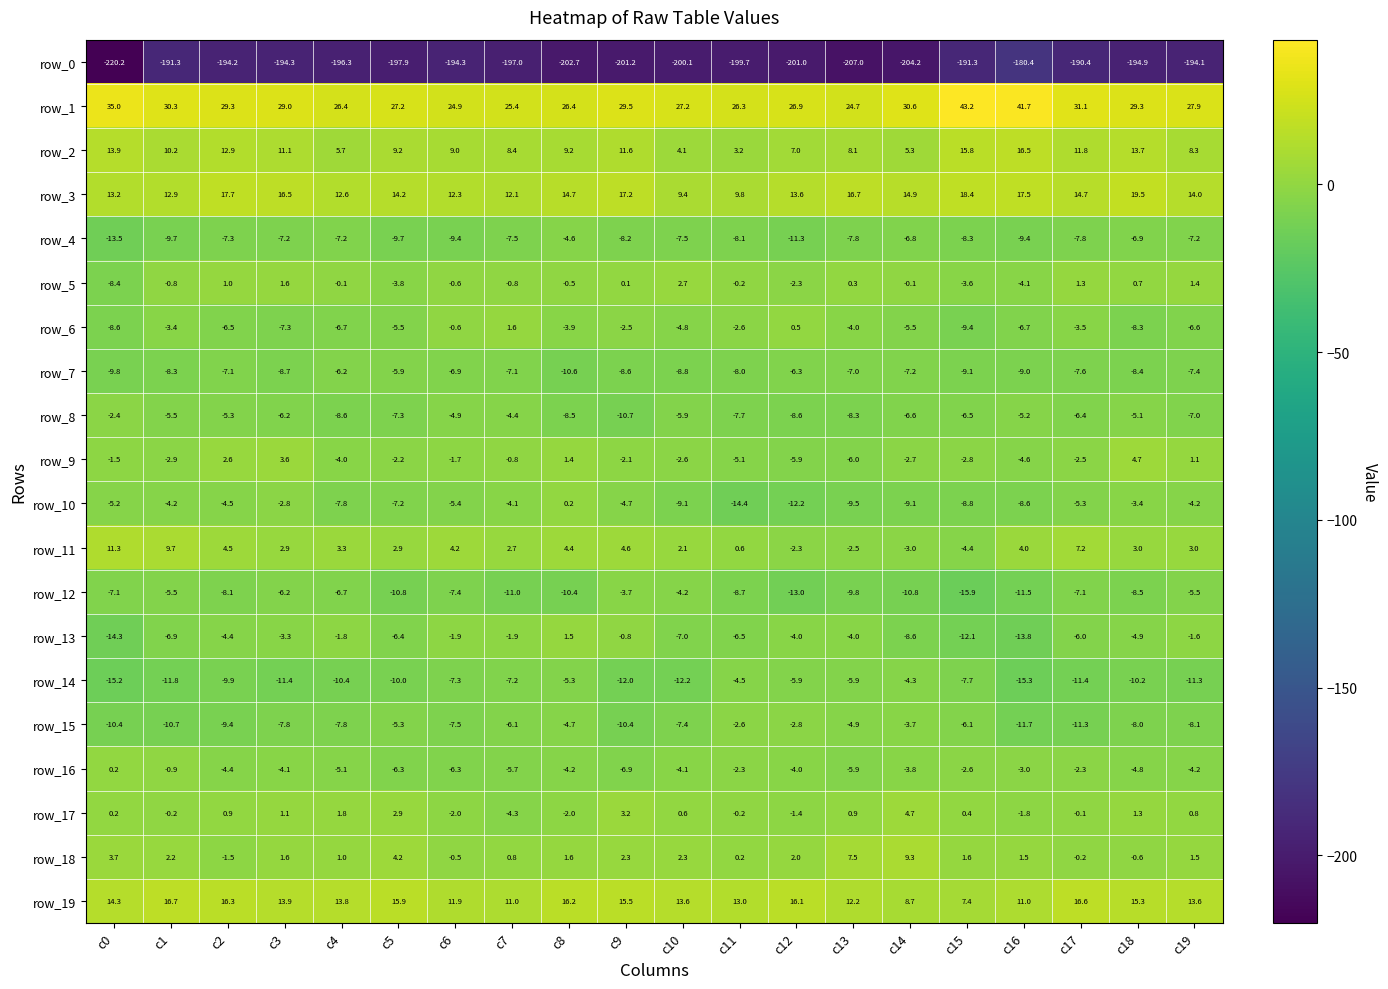

The row_4 series shows -13.5 at c7. True or false?

False